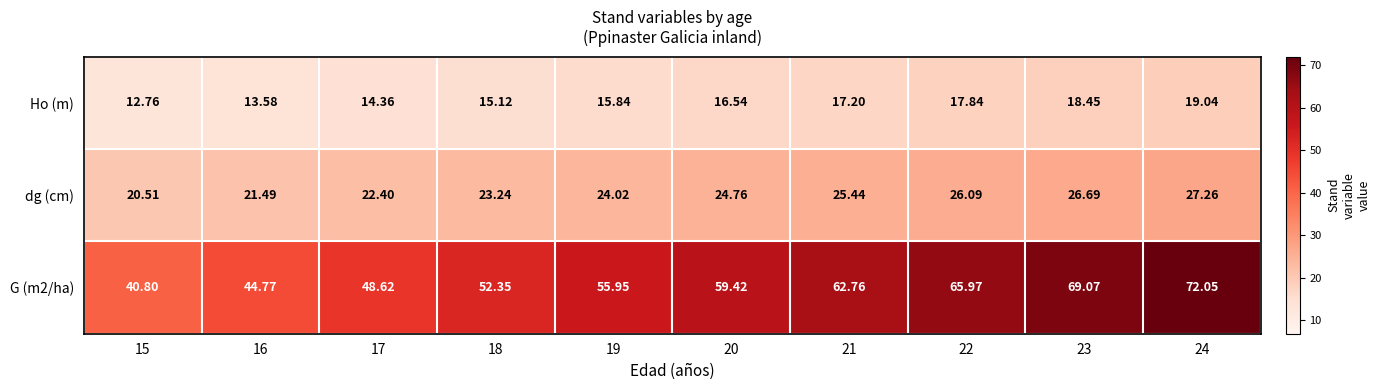

Which series has the largest total across all categories?

G (m2/ha)